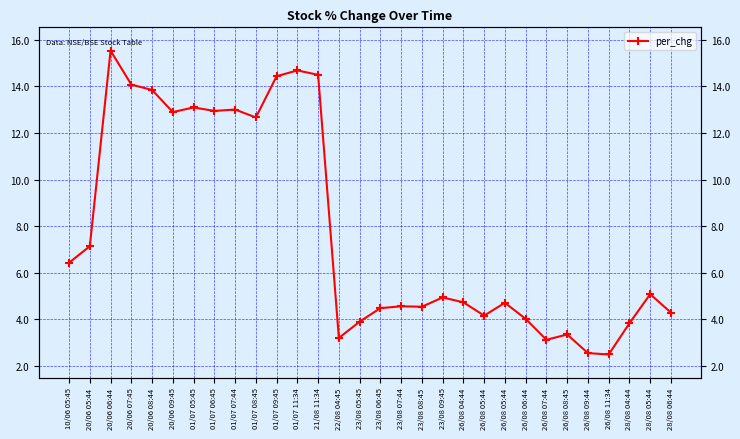

The value at 23/08 09:45 is 4.9. True or false?

True